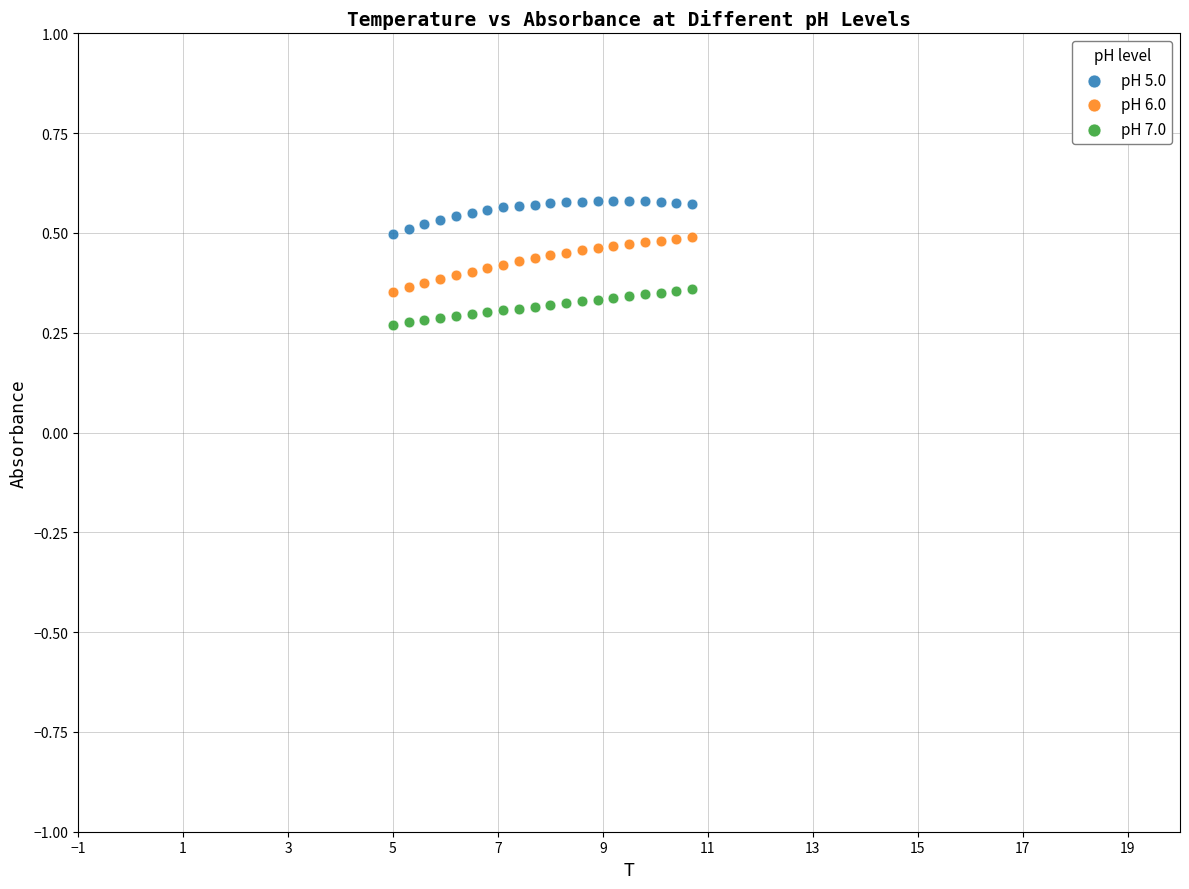

What is the X range (max minus min) for the scatter plot?

5.7